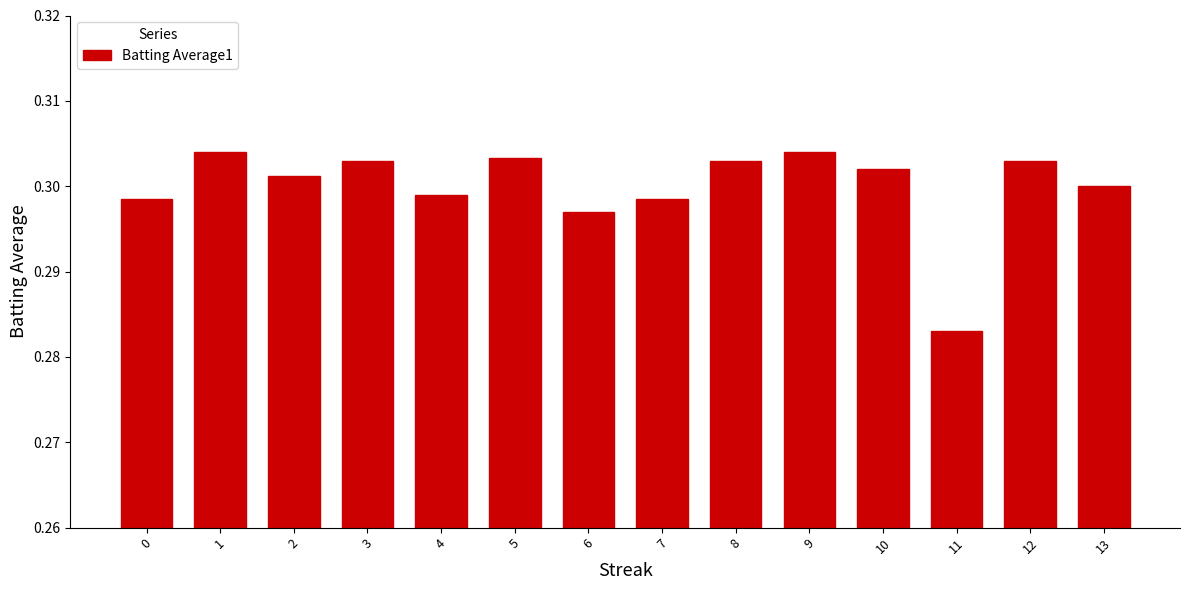

What is the sum of all values?

4.2